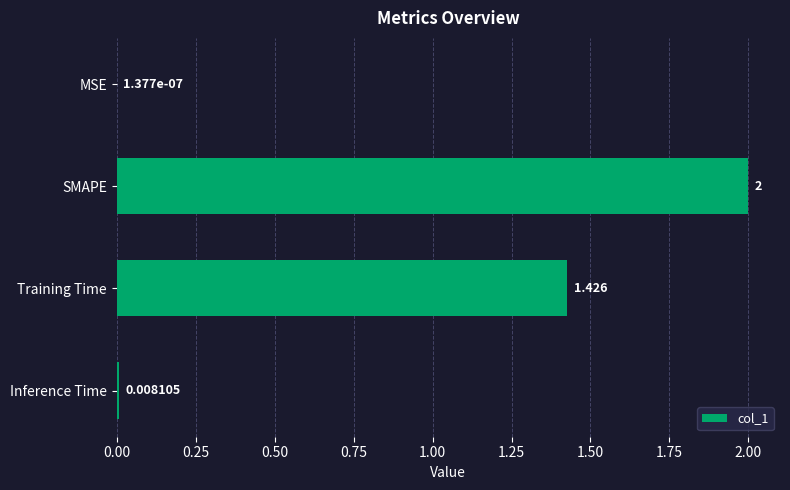

Which has a higher value, MSE or Training Time?

Training Time